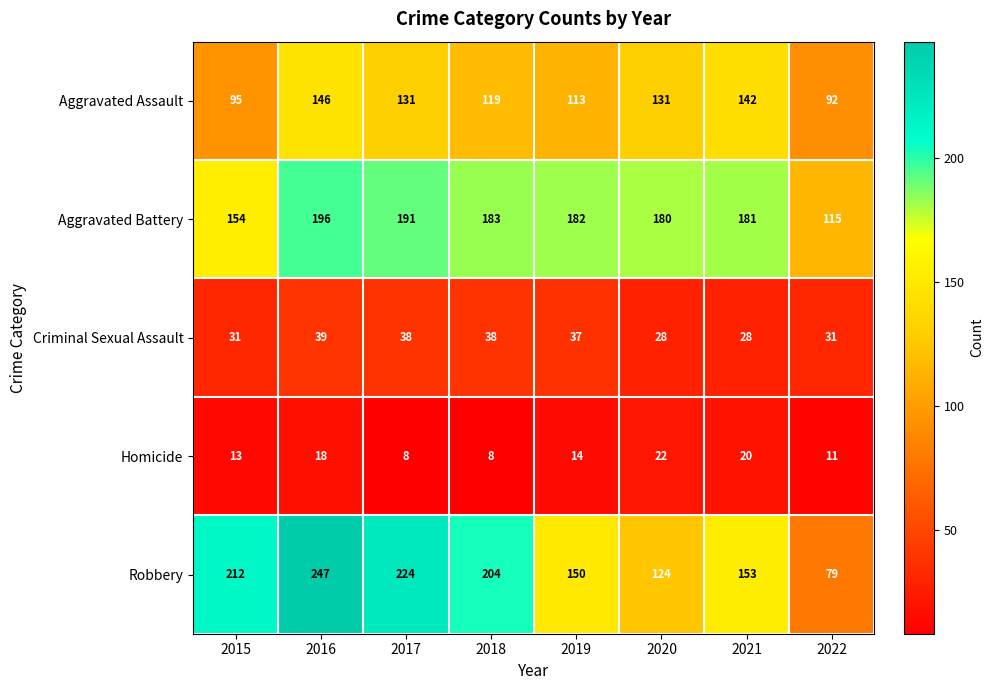

At how many categories does at least one series exceed 168?

7